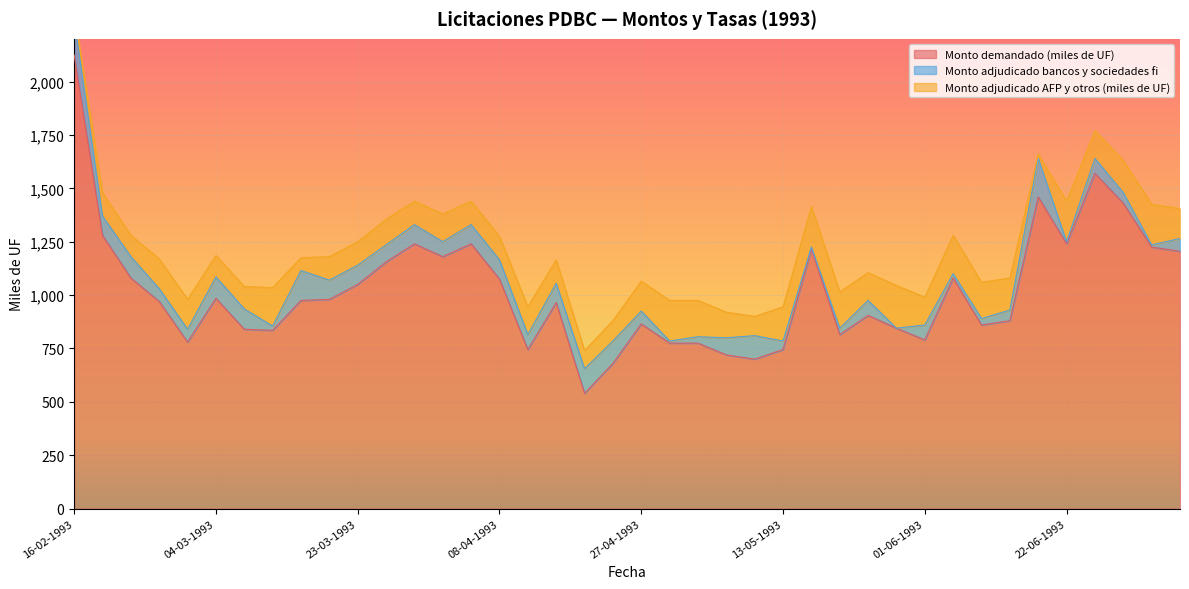

What is the lowest value of the Monto demandado (miles de UF) series?

540